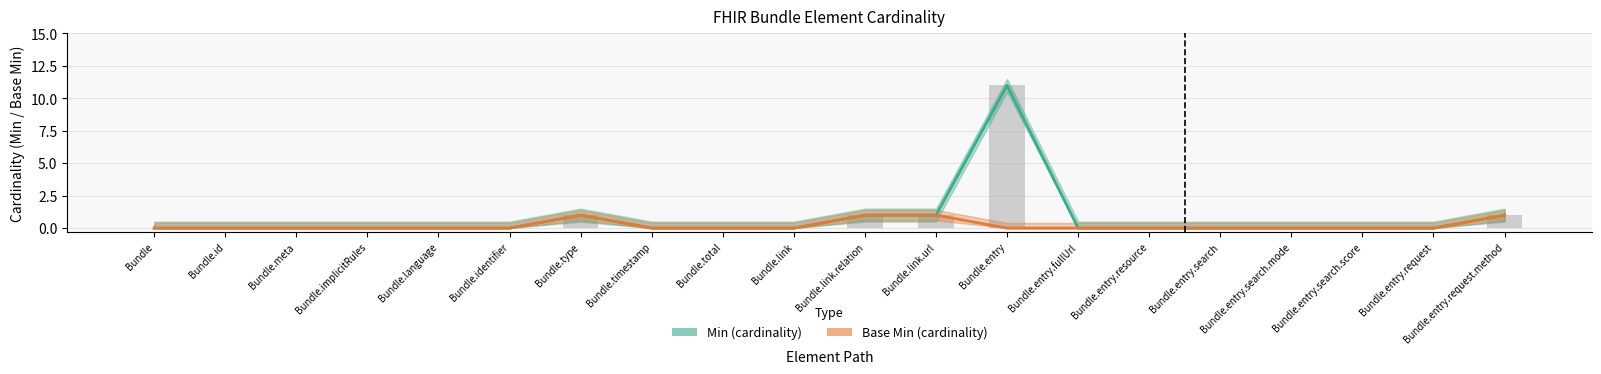

How many distinct data groups are displayed?

2